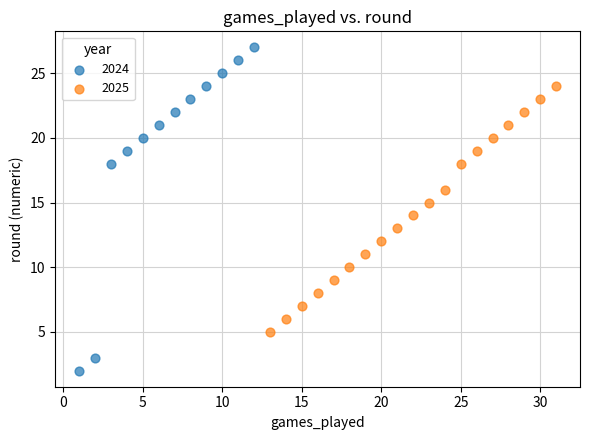

Which series reaches the maximum Y coordinate?

2024